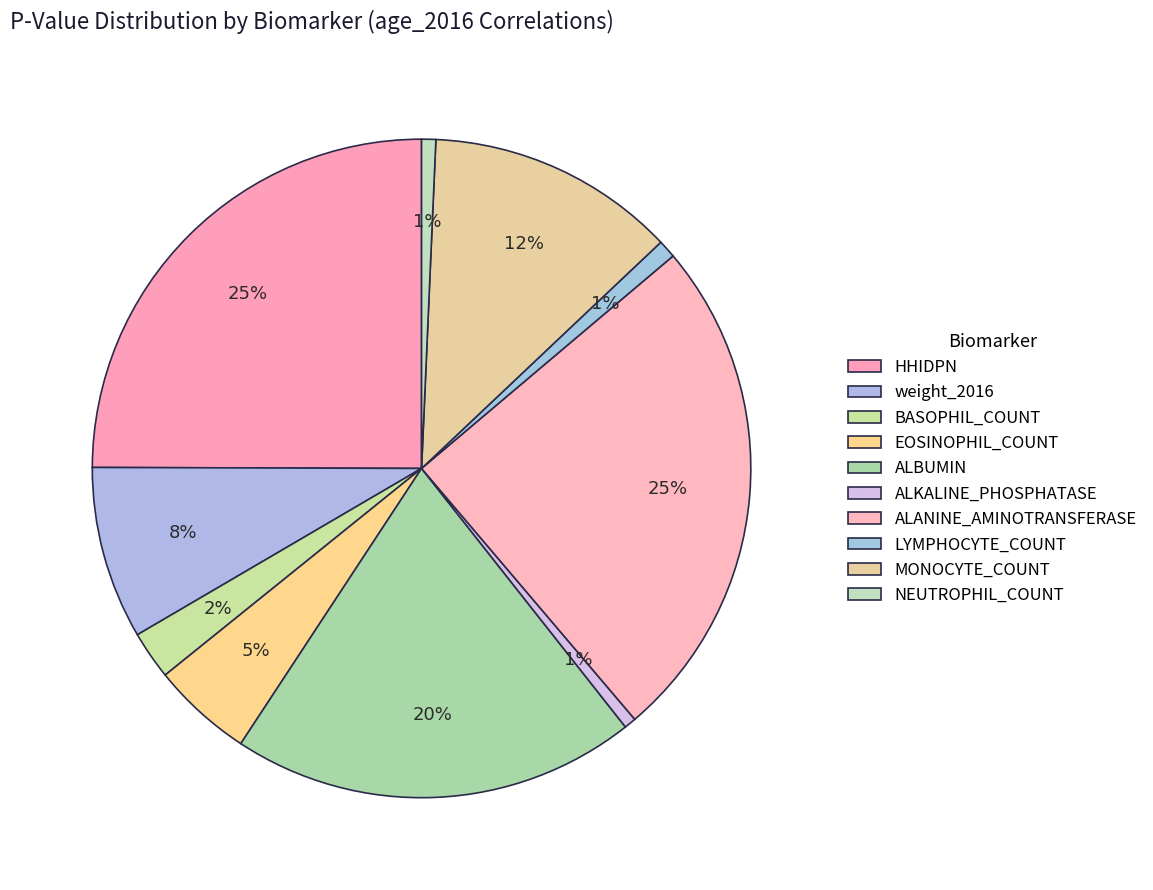

Do ALANINE_AMINOTRANSFERASE and MONOCYTE_COUNT together represent more than half of the pie?

No